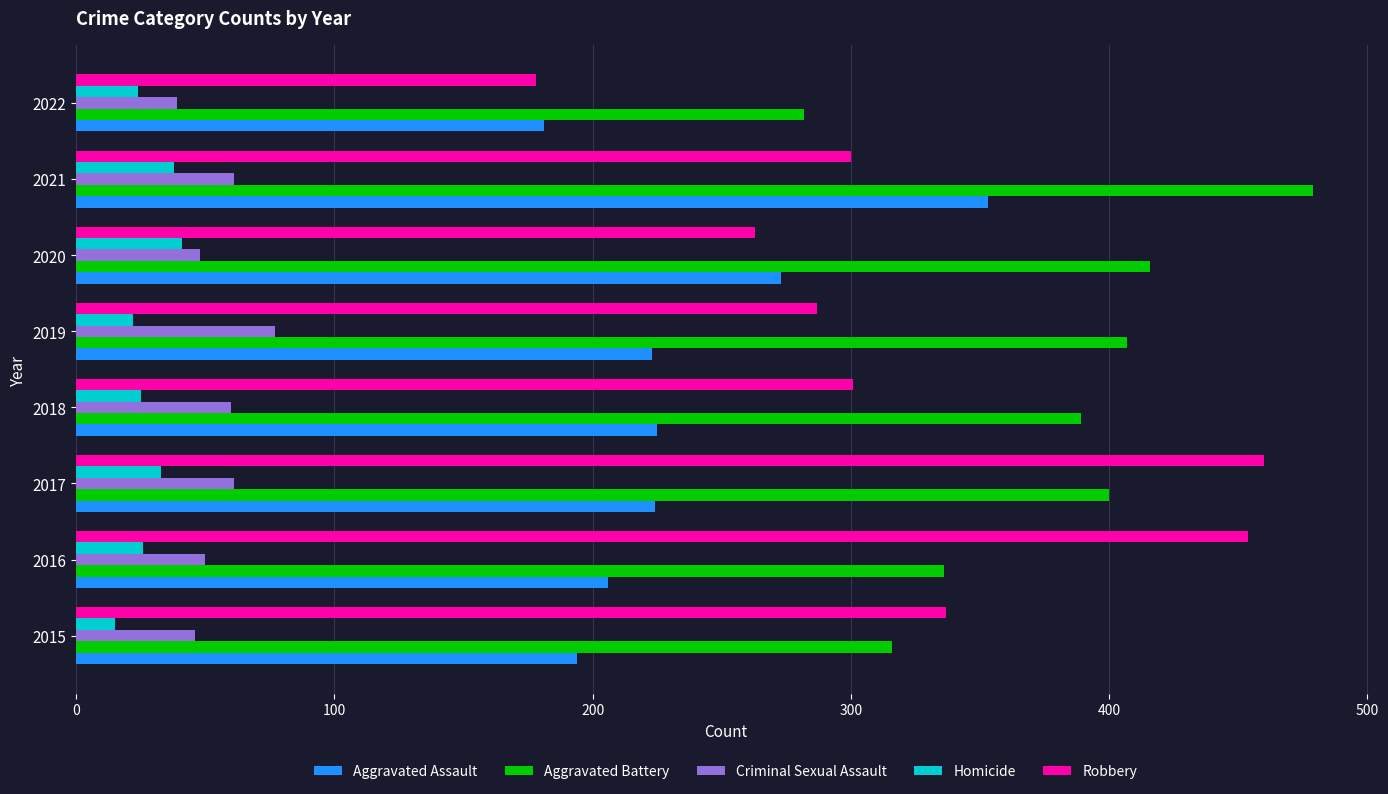

What is the sum of the Criminal Sexual Assault values at 2015 and 2022?

85